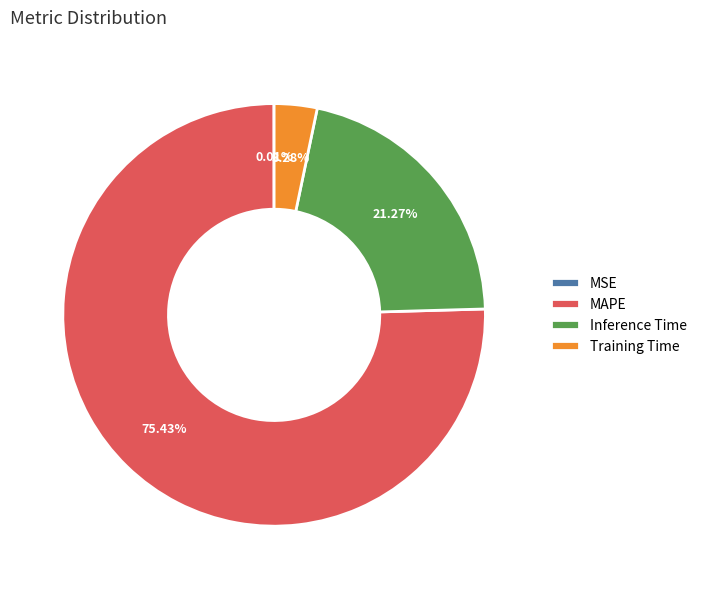

Between Inference Time and MAPE, which is larger?

MAPE